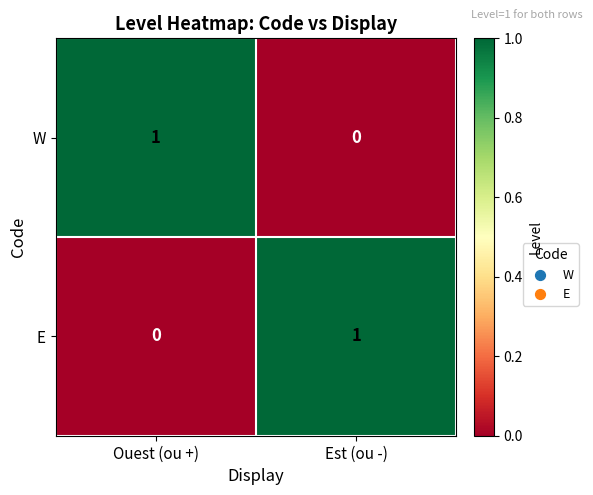

Rank the categories by W value from lowest to highest.

Est (ou -), Ouest (ou +)